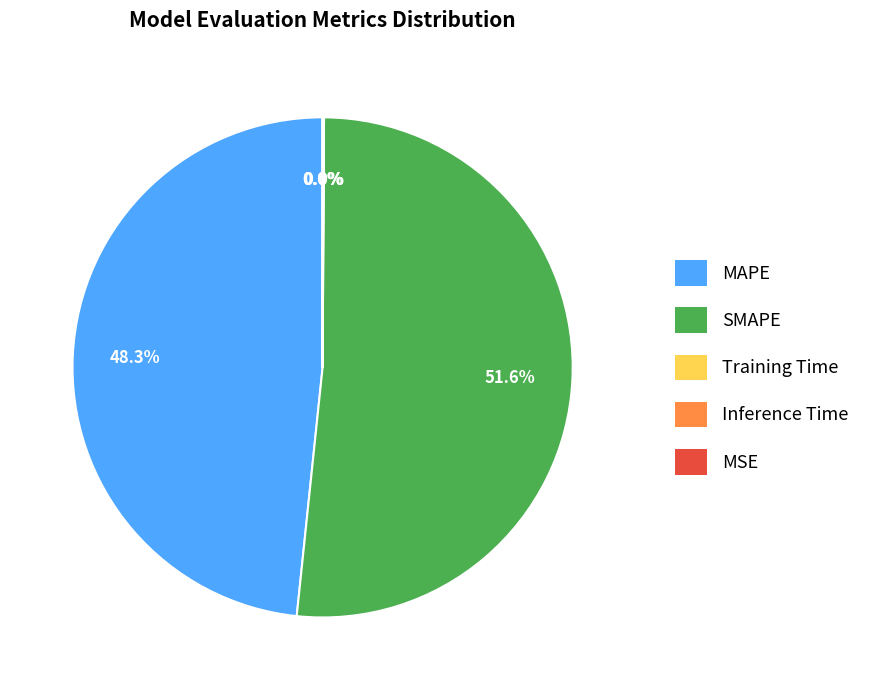

To the nearest percent, what is the average slice percentage?

20%